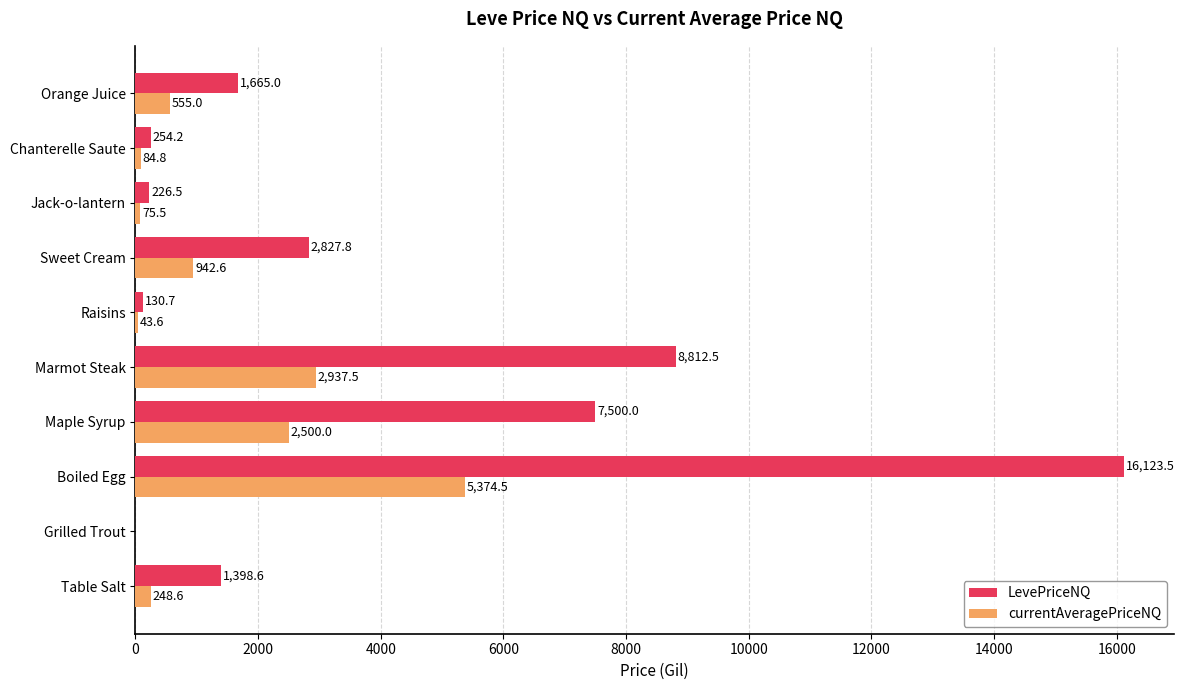

Is it true that LevePriceNQ equals 12697.5 at Maple Syrup?

False